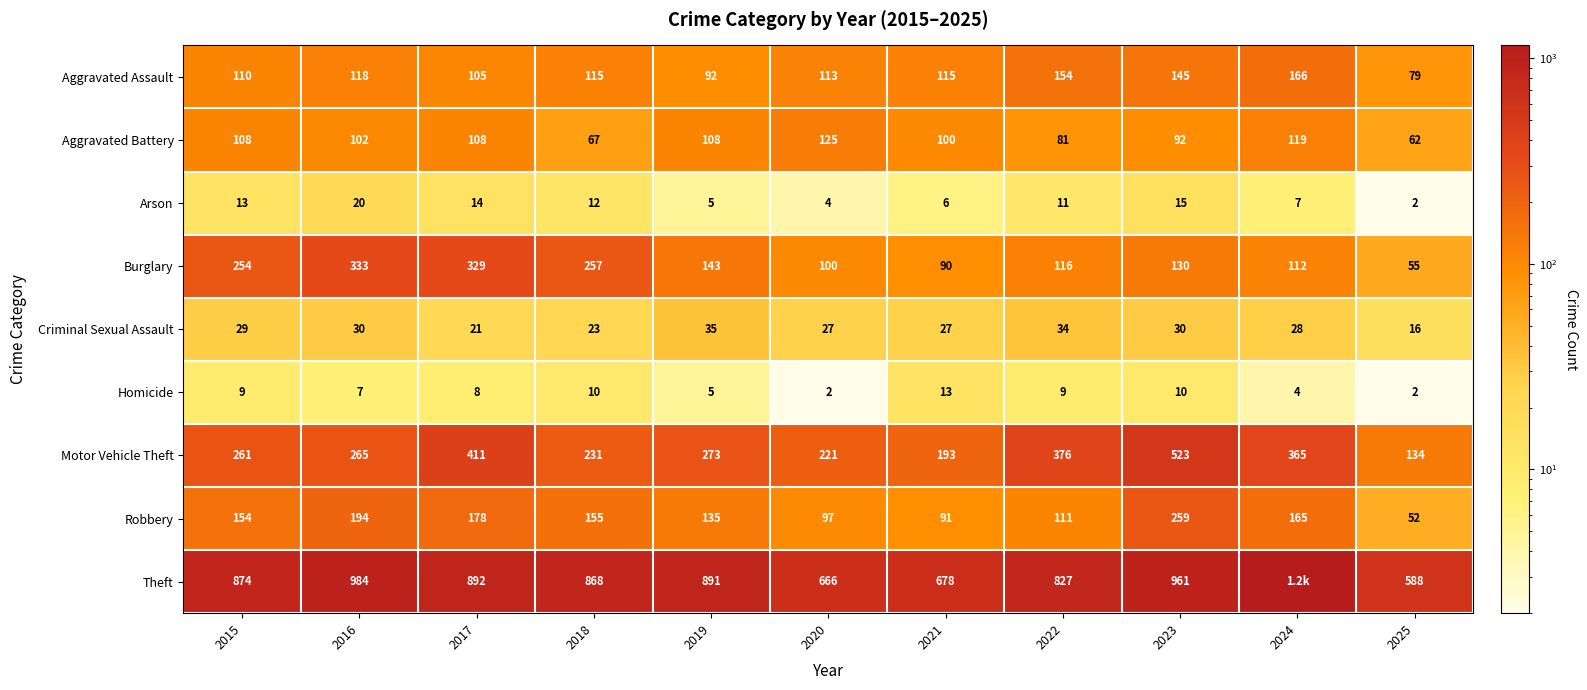

How many data points in Arson are less than 11?

5